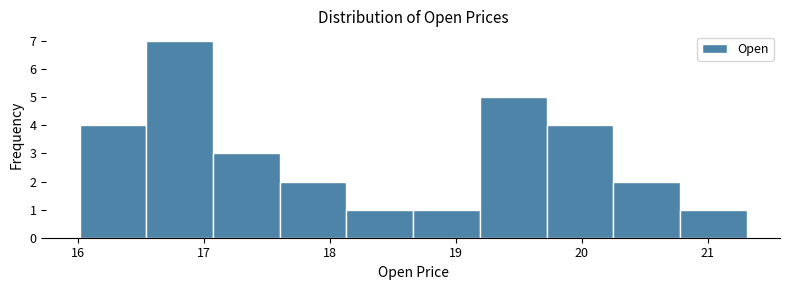

What is the height of the bar covering 20.25 to 20.78 on the x-axis? Neither the bar edges nor the heights are printed on the chart, so give them approximately, as read against the axes.

2